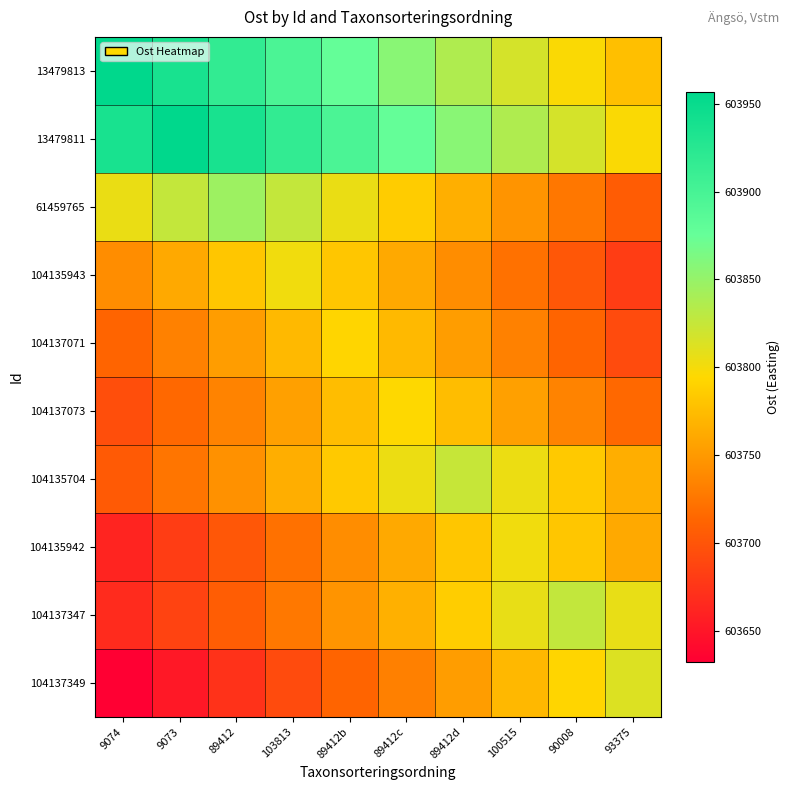

Which series has the largest total across all categories?

13479811